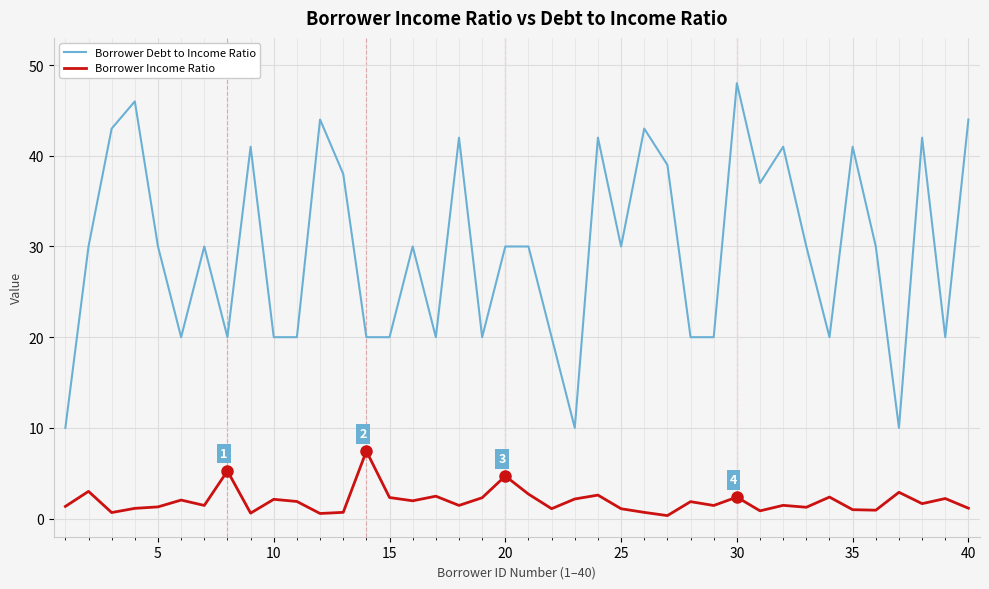

Which series has the largest range (max minus min)?

Borrower Debt to Income Ratio